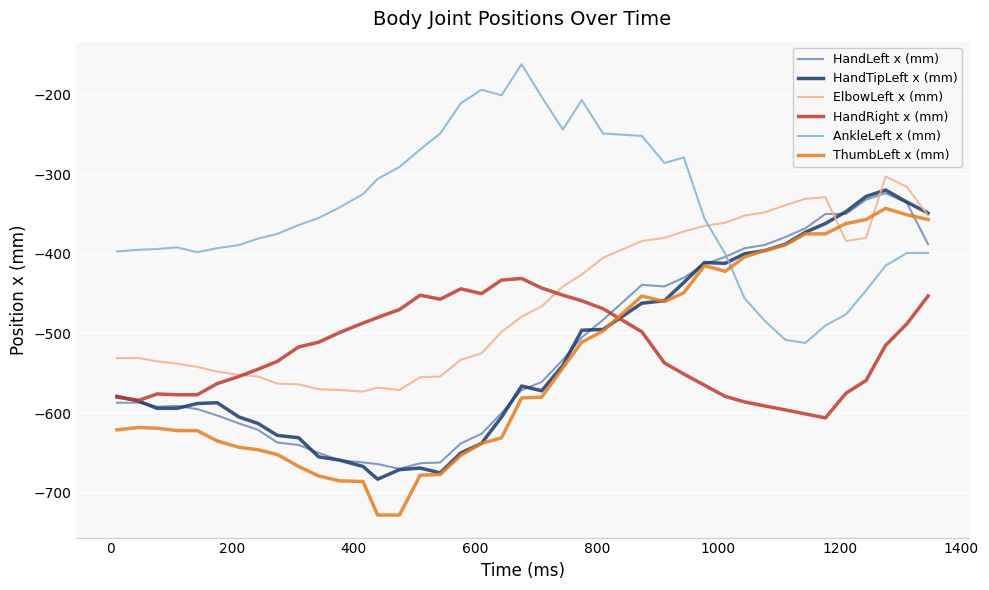

Which series has the largest total across all categories?

AnkleLeft x (mm)